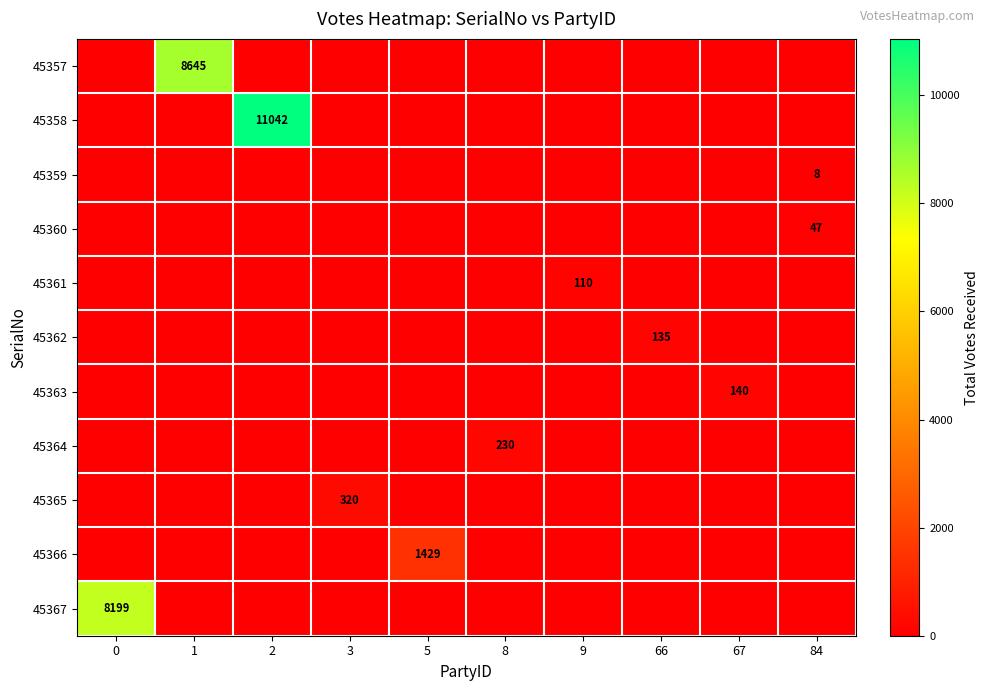

The 45364 series shows 392 at 8. True or false?

False